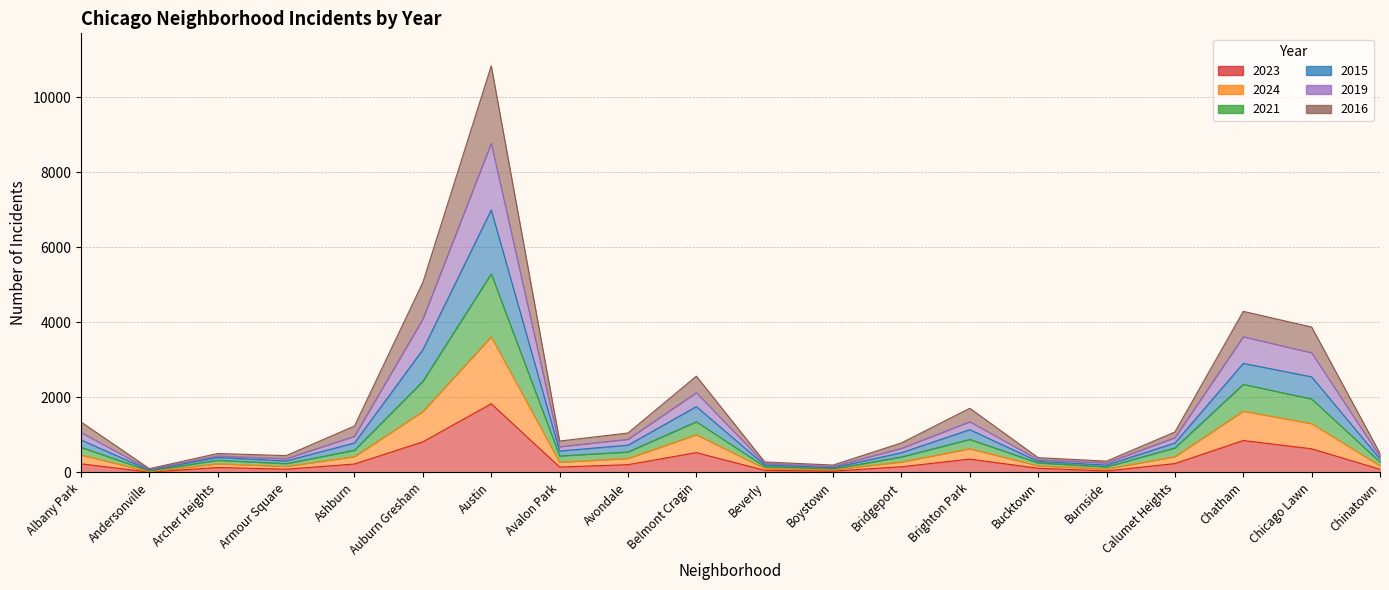

What is the average value of the 2023 series?

338